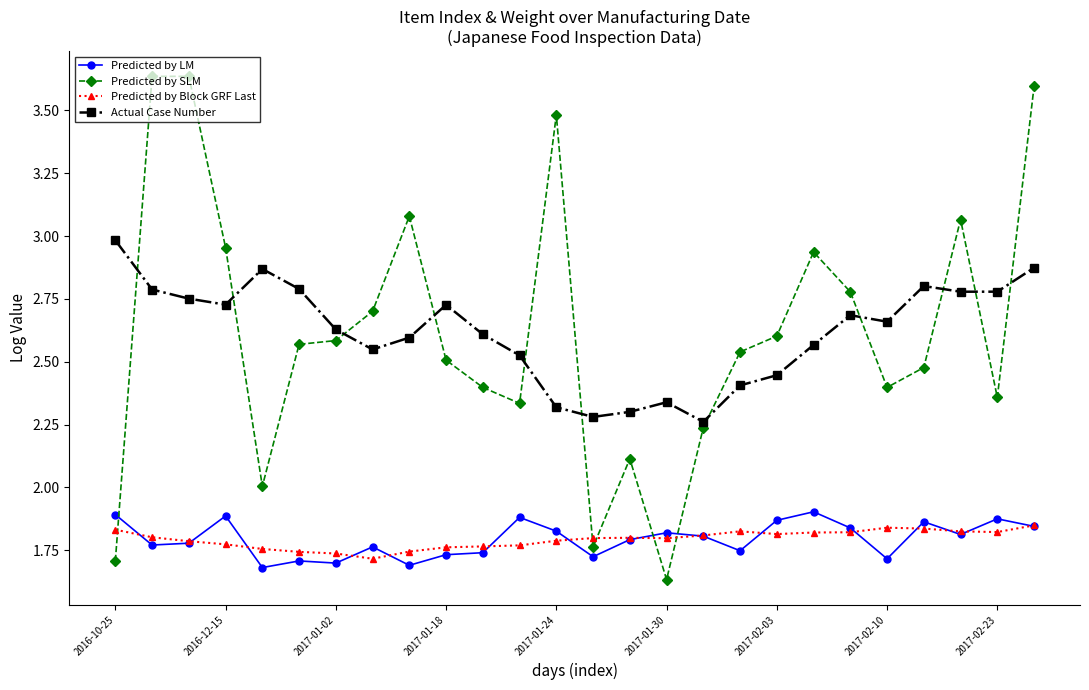

True or false: Predicted by LM has more than 2 points higher than both neighbors.

True